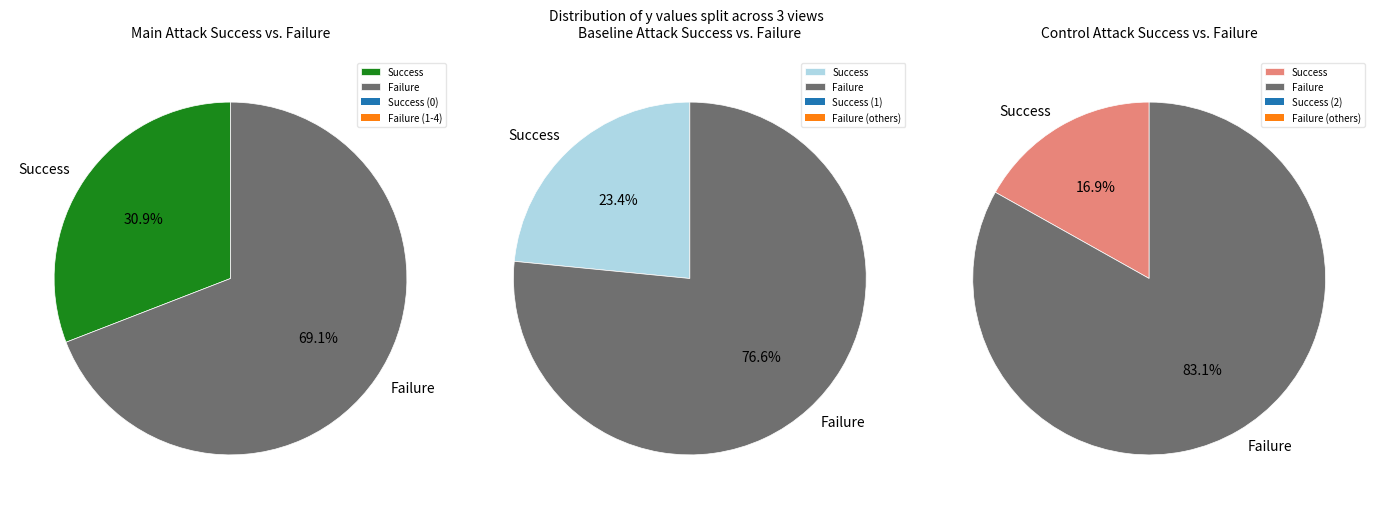

Does 1 represent more than half of the total?

No